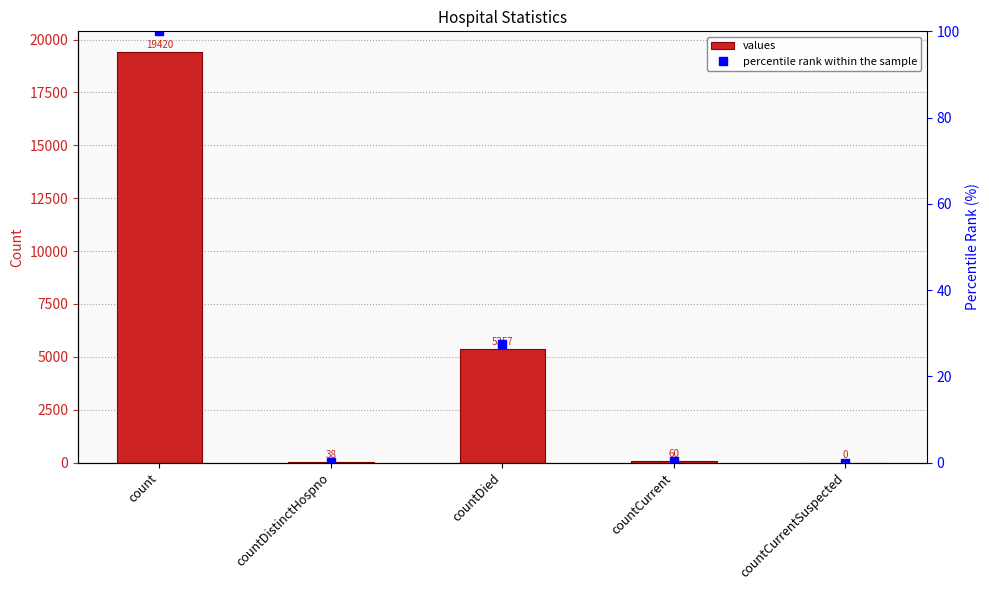

Between countCurrent and countCurrentSuspected, which series saw the biggest shift?

values